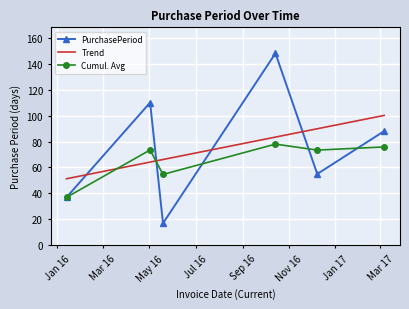

How many points are lower than both their immediate neighbors (excluding endpoints)?

2